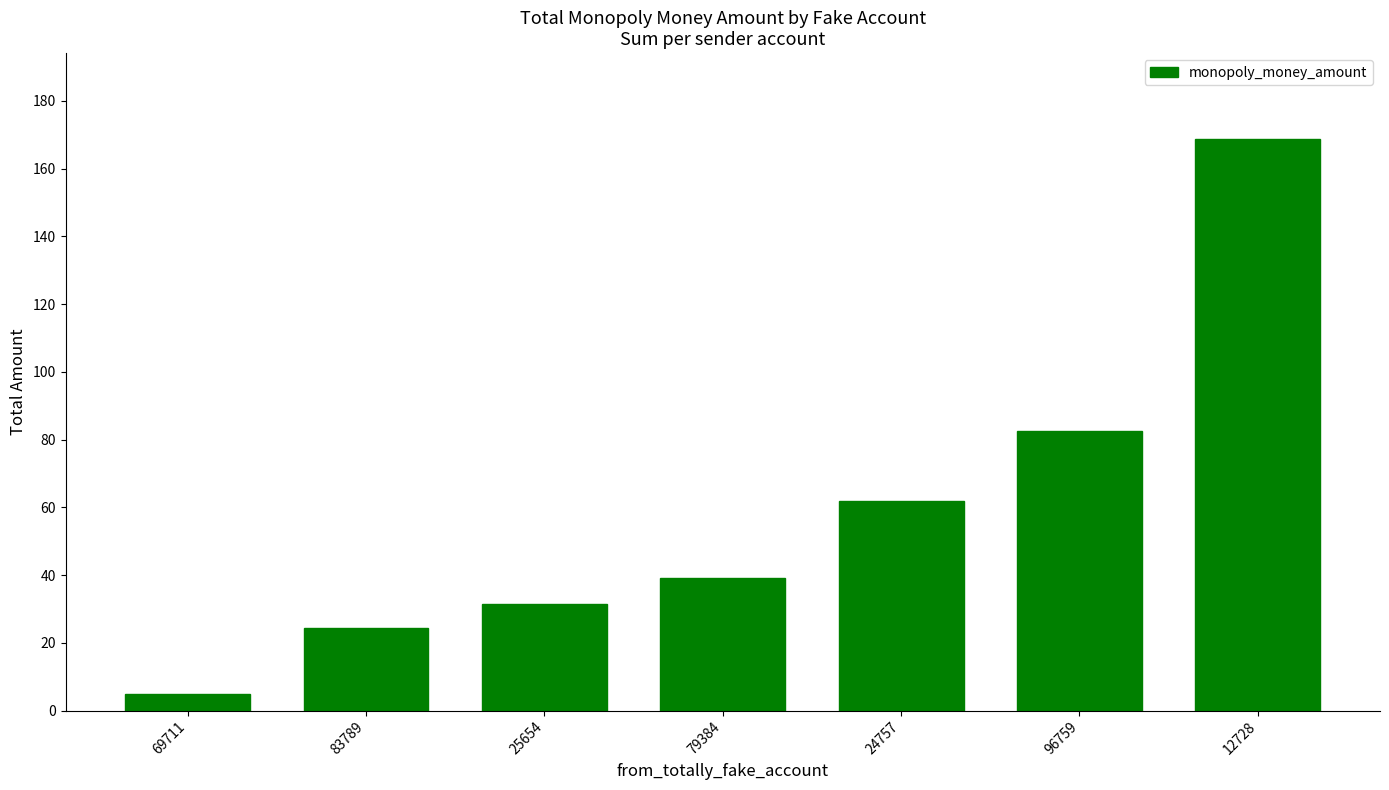

What is the greatest value displayed?

168.8